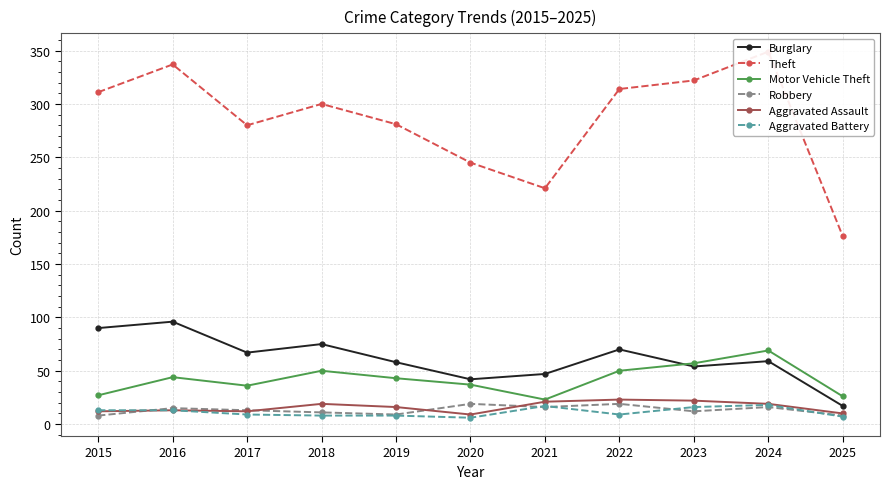

What is the spread (max minus min) of values at 2019?

273